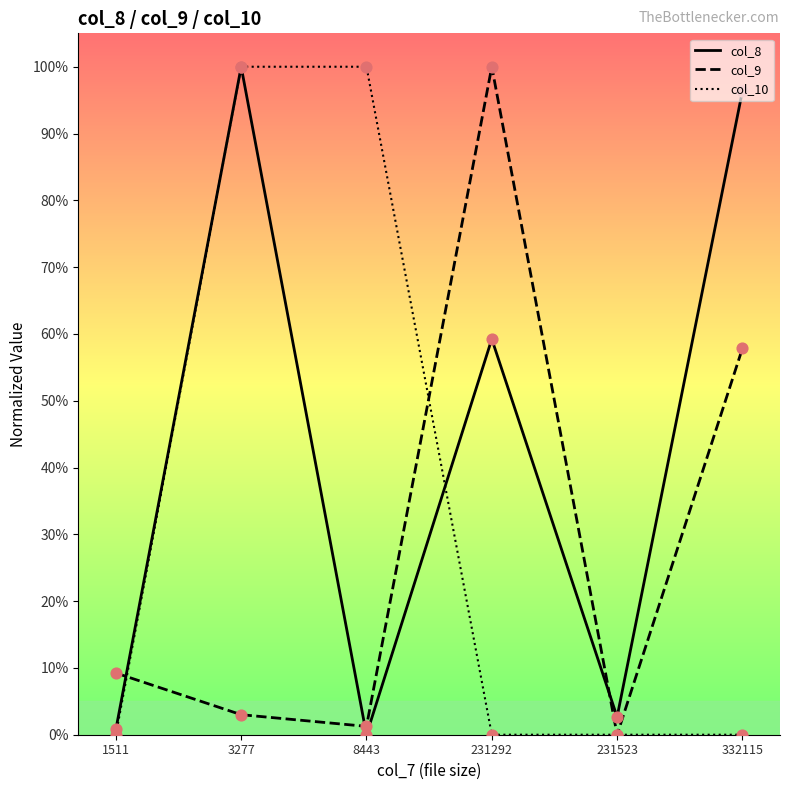

At how many categories does at least one series exceed 0?

6